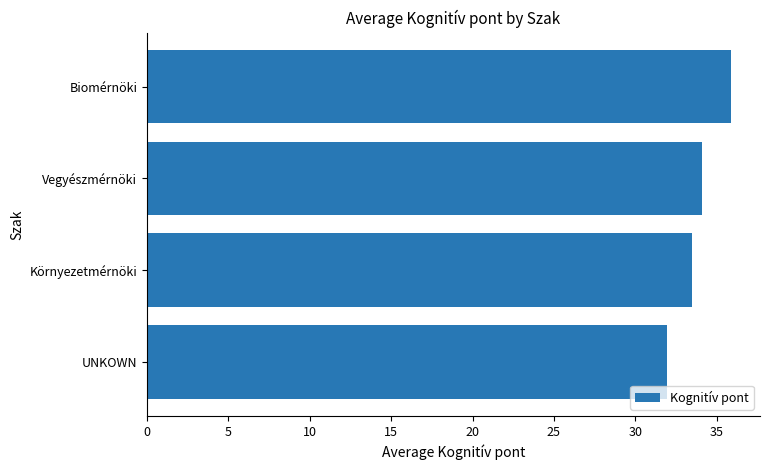

At which label is the value closest to 33?

Környezetmérnöki